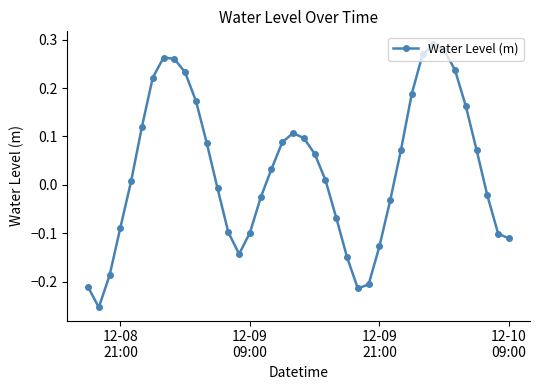

How many interior local peaks (higher than both neighbors) does the data have?

3